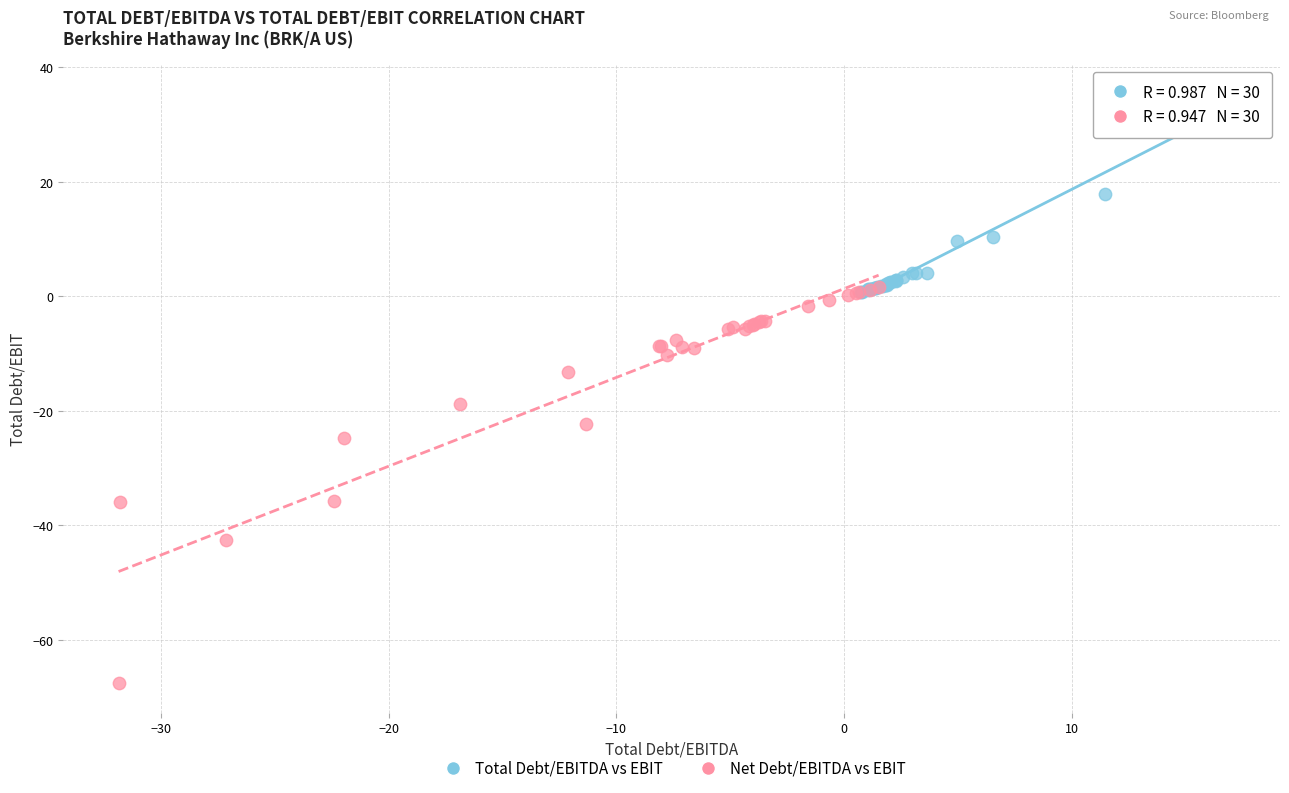

Which series has the largest Y range (max minus min)?

Net Debt/EBITDA vs EBIT